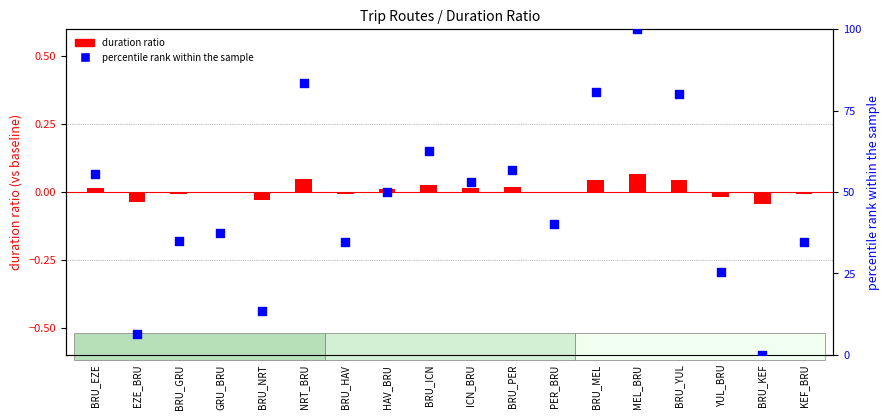

Which has a higher value, HAV_BRU or BRU_MEL?

BRU_MEL